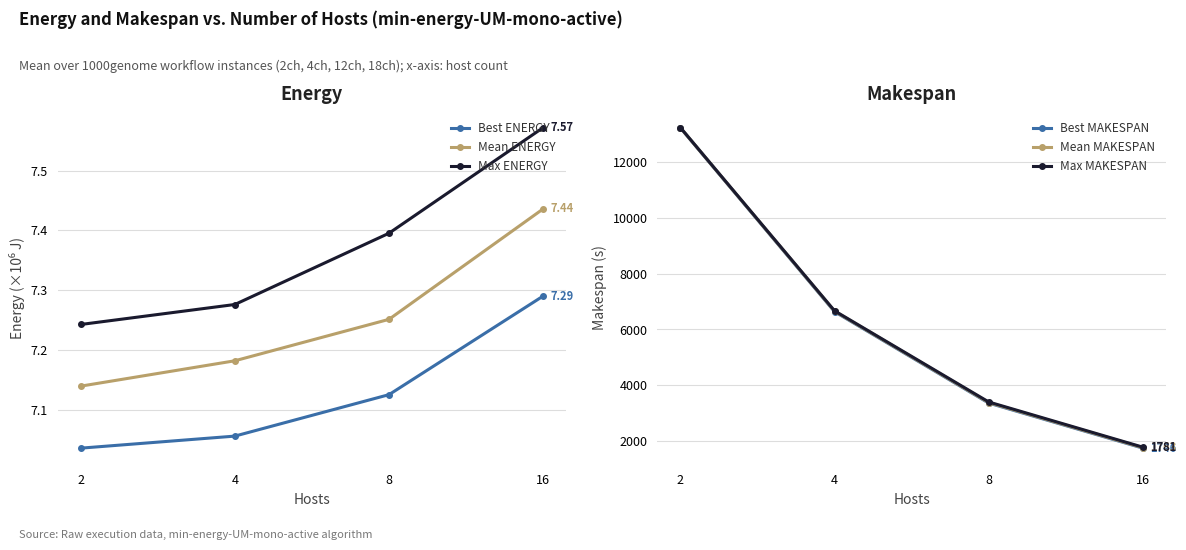

The Mean ENERGY series shows 7.4 at 16. True or false?

True